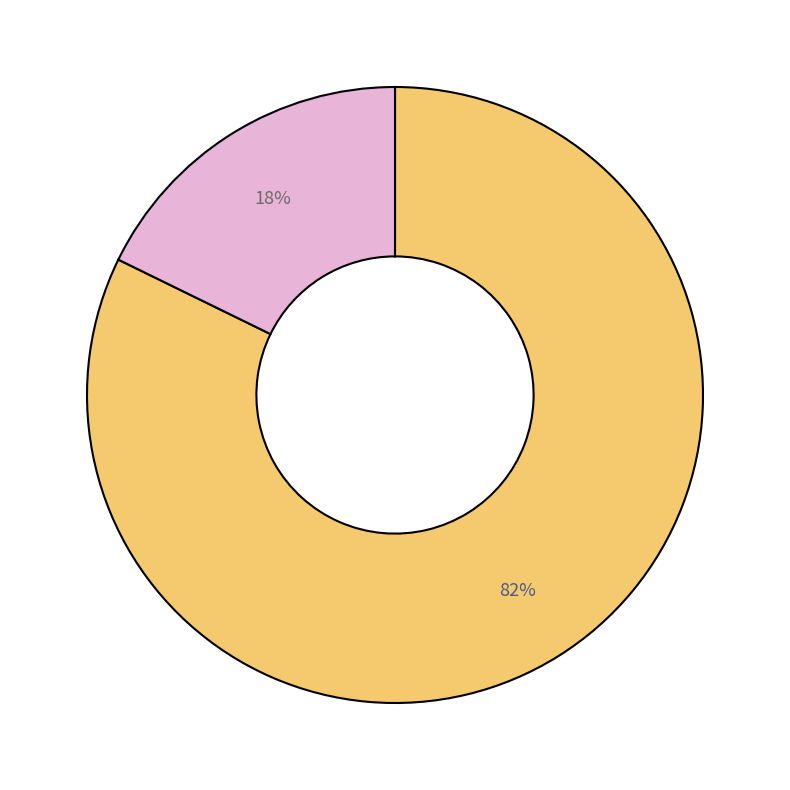

Does any single category account for the majority?

Yes